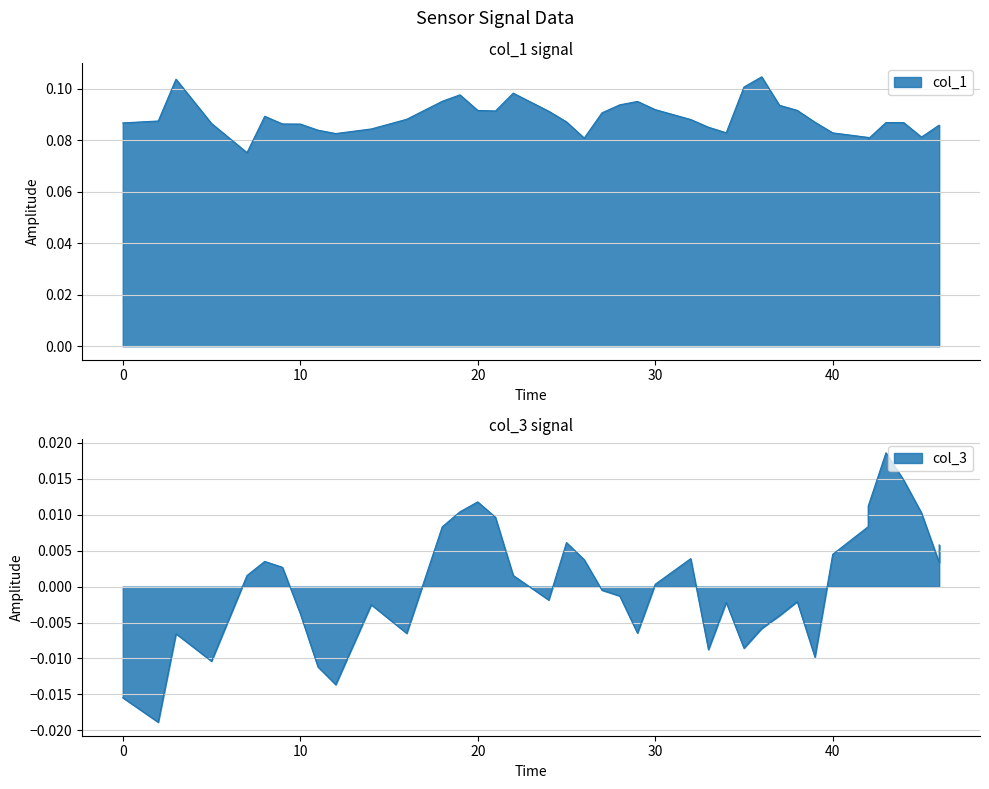

List the series in order of their overall mean, highest first.

col_1, col_3